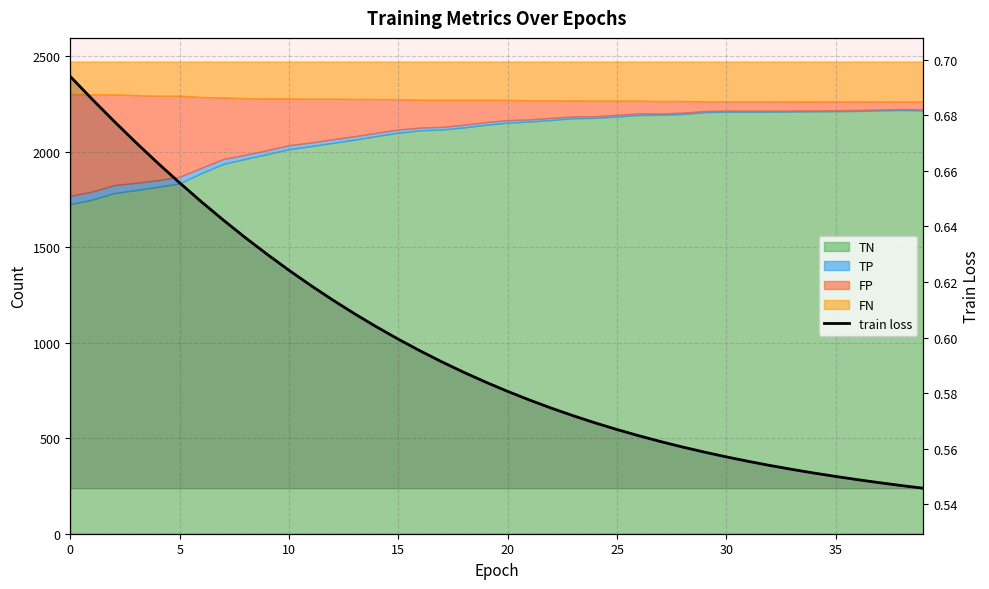

Reading left to right, list all the values displayed in this chart.

0.7	0.7	0.7	0.7	0.7	0.7	0.6	0.6	0.6	0.6	0.6	0.6	0.6	0.6	0.6	0.6	0.6	0.6	0.6	0.6	0.6	0.6	0.6	0.6	0.6	0.6	0.6	0.6	0.6	0.6	0.6	0.6	0.6	0.6	0.6	0.5	0.5	0.5	0.5	0.5